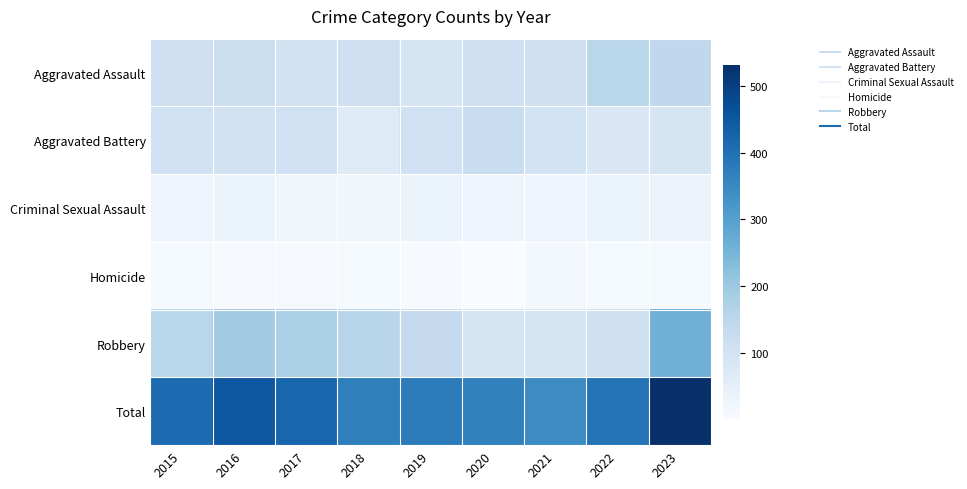

Rank the series by their maximum value, from highest to lowest.

Total, Robbery, Aggravated Assault, Aggravated Battery, Criminal Sexual Assault, Homicide